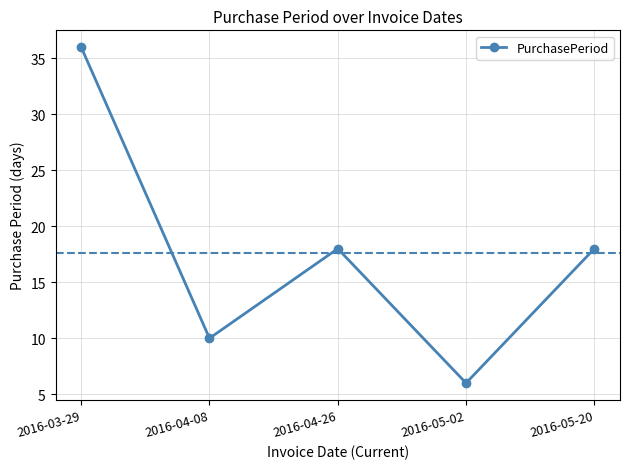

What is the sum of the values at 2016-04-26 and 2016-04-08?

28